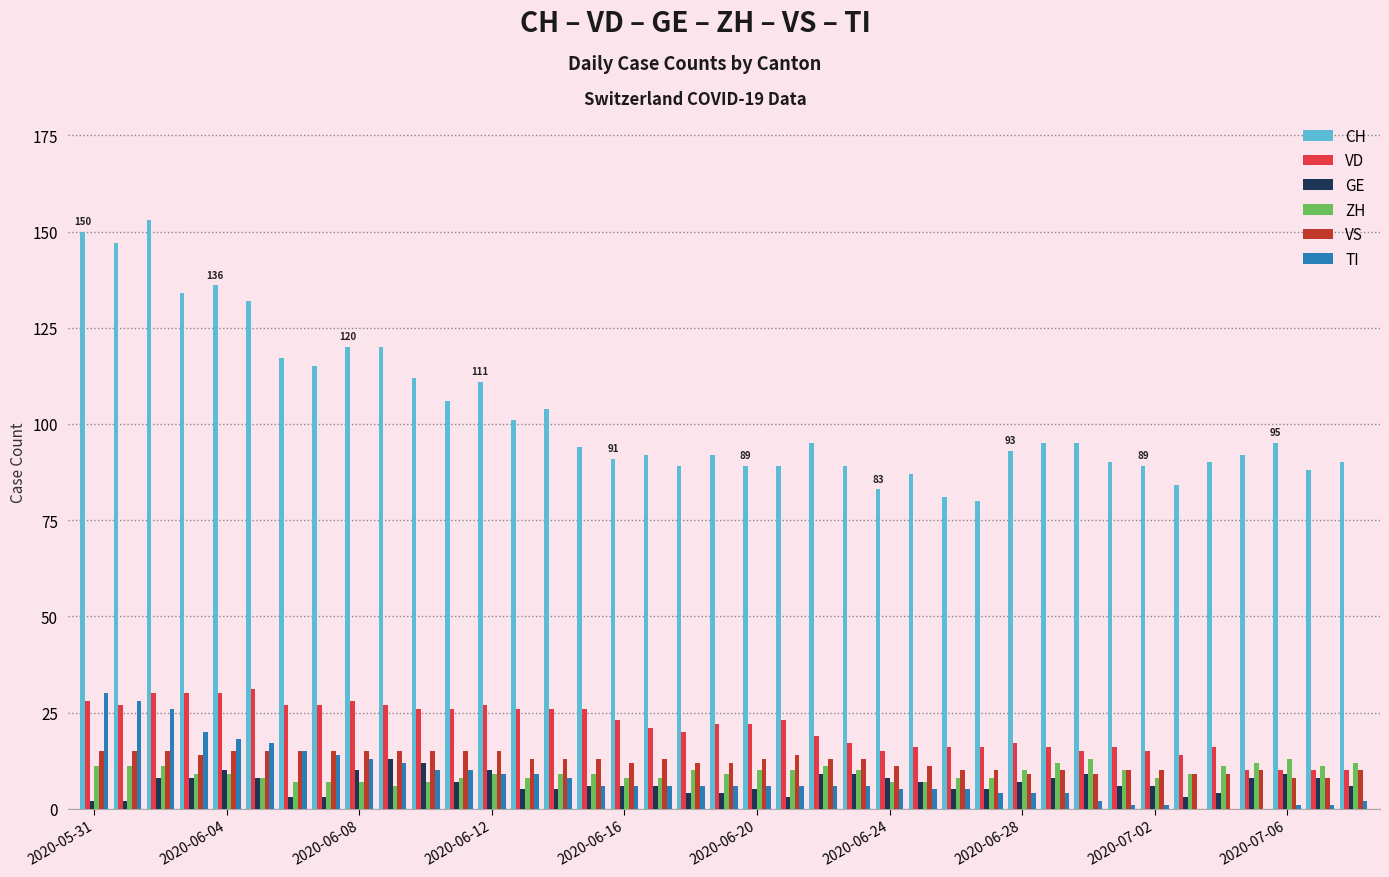

How many groups of bars are there?

39